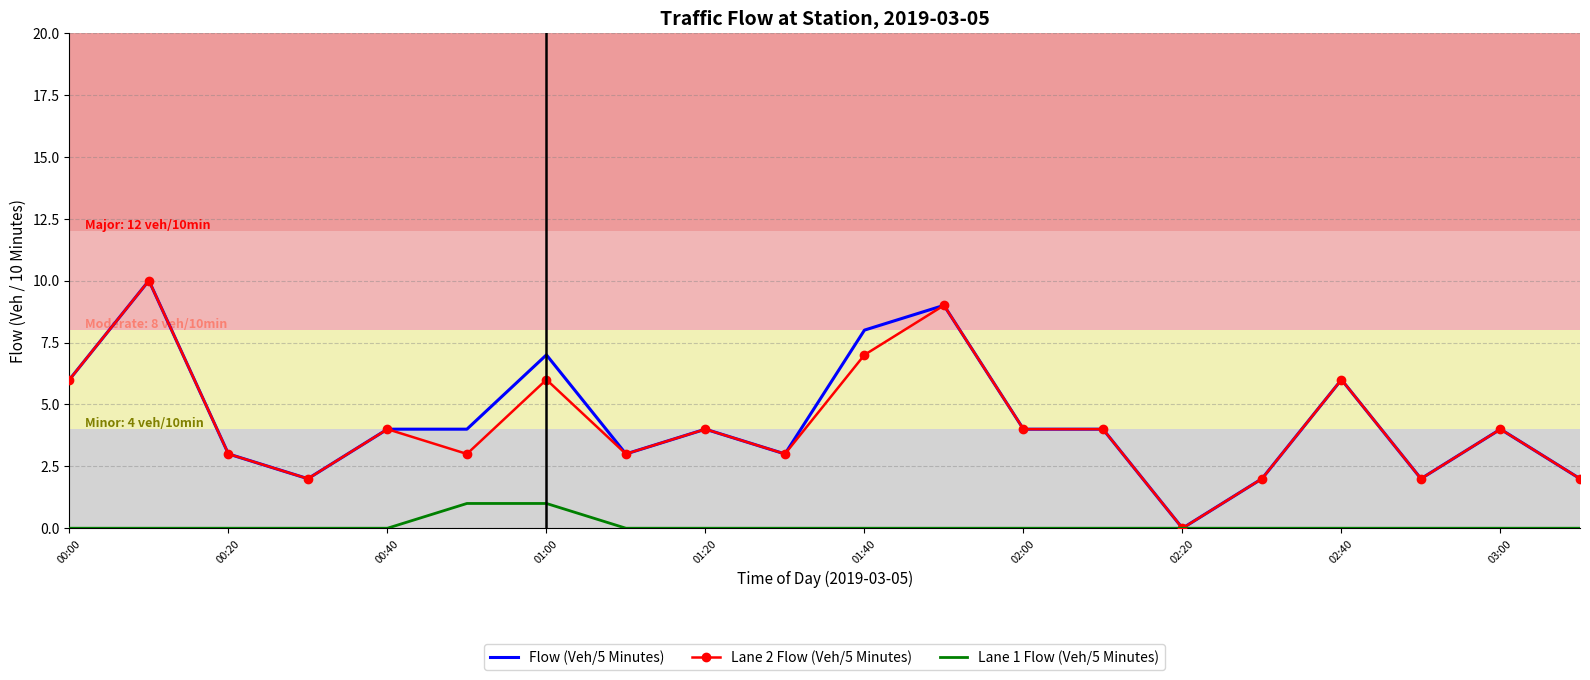

How many Lane 1 Flow (Veh/5 Minutes) values are between 0 and 1?

20